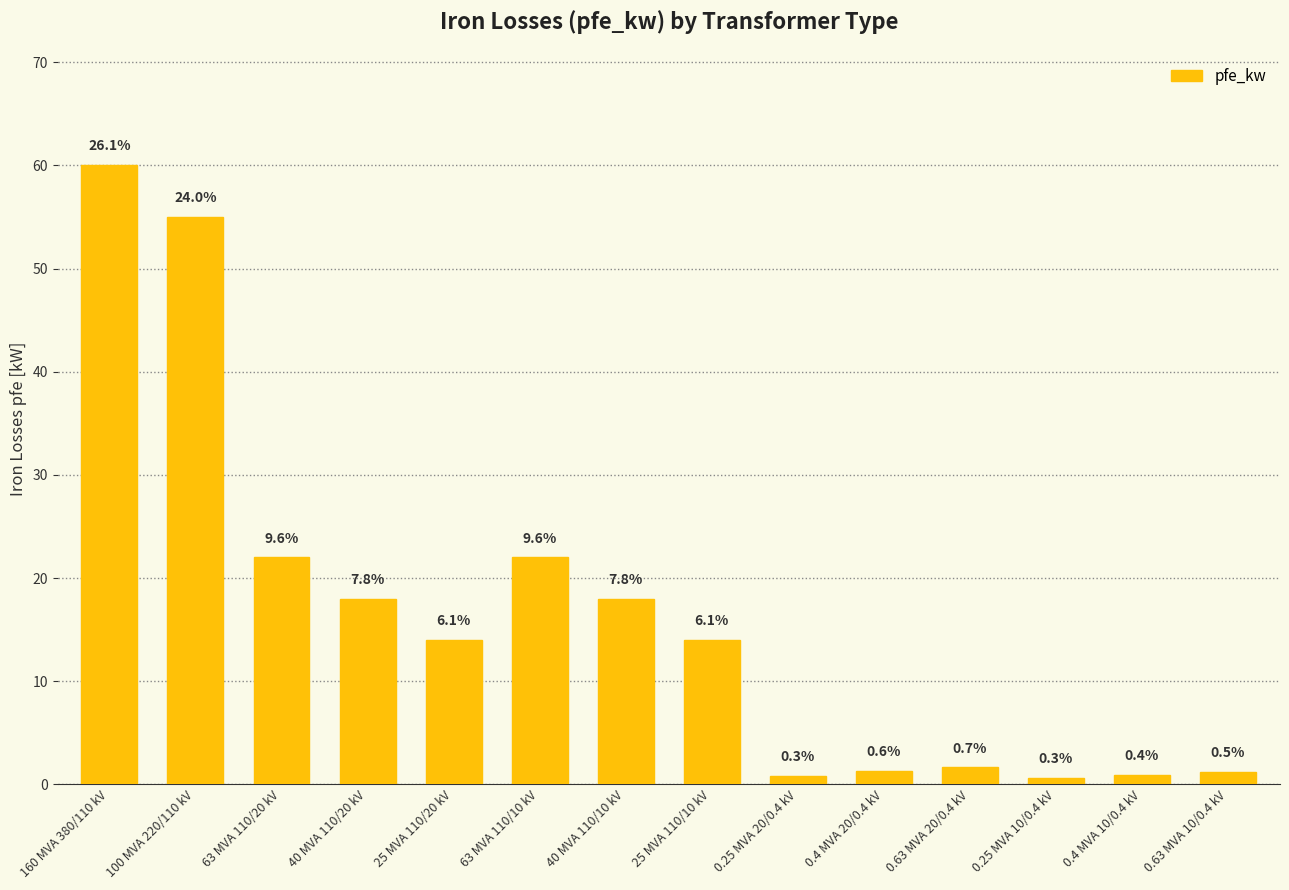

Which label corresponds to the smallest value in the chart?

0.25 MVA 10/0.4 kV